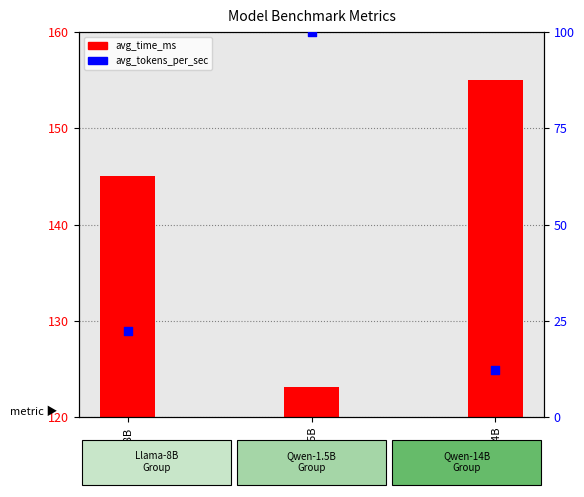

Is the value of avg_time_ms at Llama-8B greater than the value of avg_tokens_per_sec at Qwen-14B?

Yes